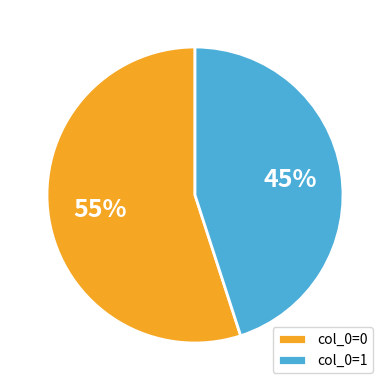

Approximately how many times larger is the value at col_0=1 compared to col_0=0?

0.8